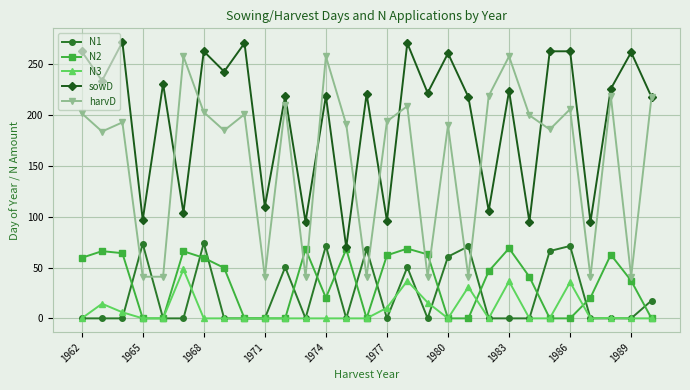

What is the value of the N1 point at the 17th from the left?

50.4